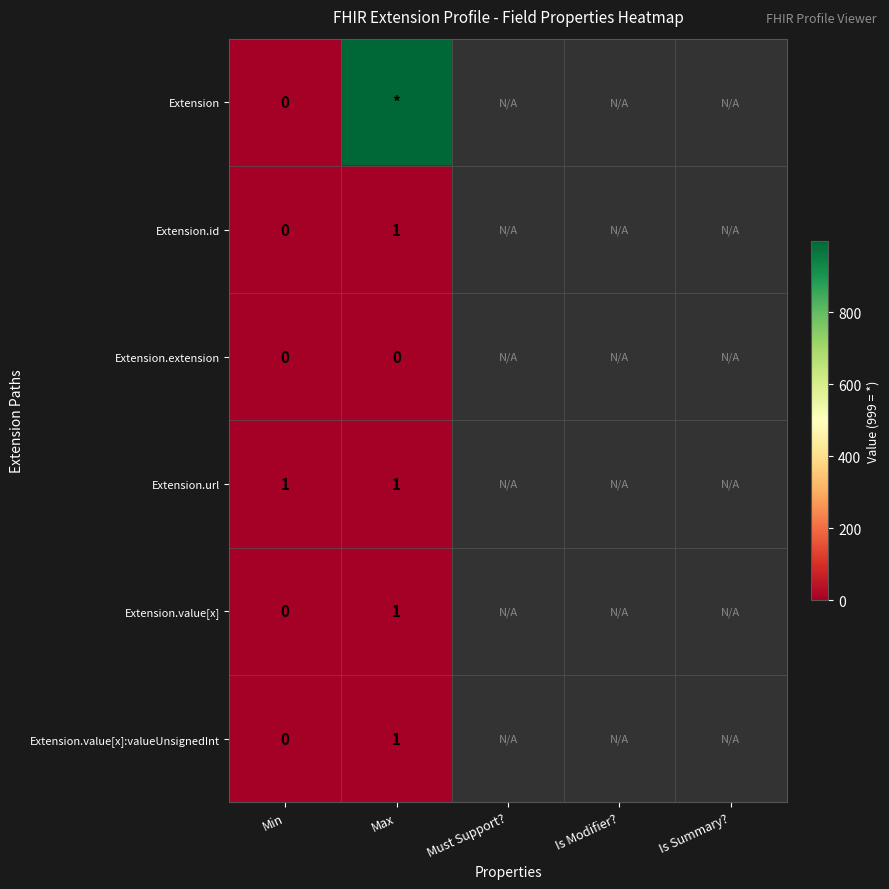

Count the number of categories in the chart.

5